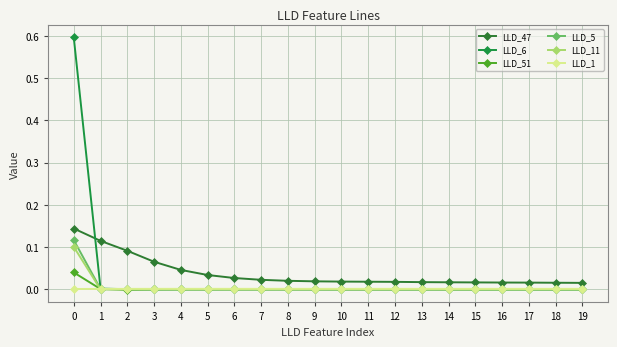

The LLD_11 series shows 0.0 at 8. True or false?

True